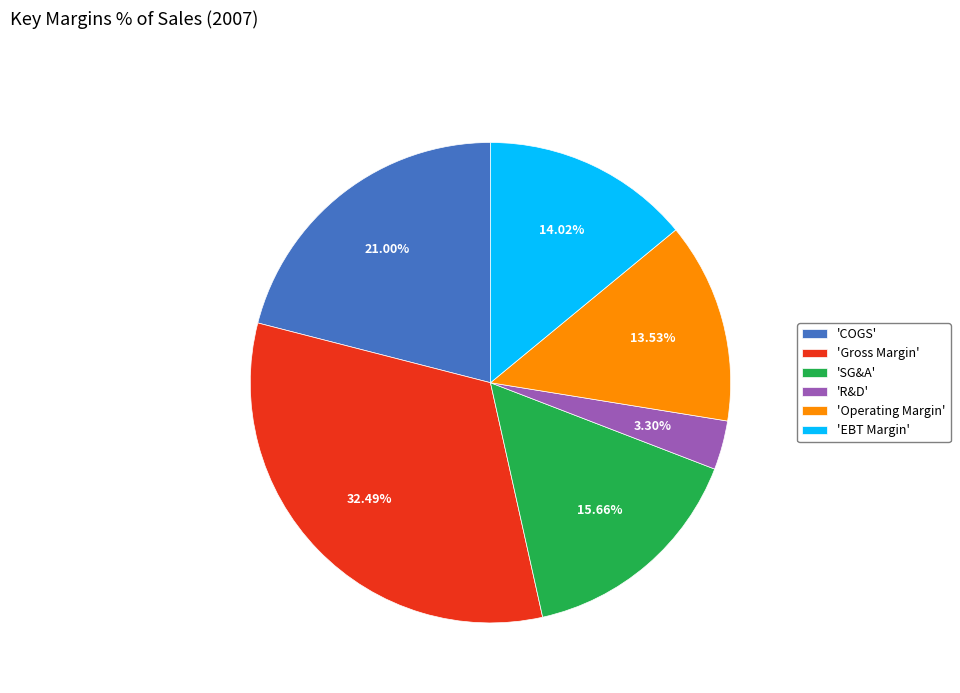

Which has a higher value, 'R&D' or 'COGS'?

'COGS'